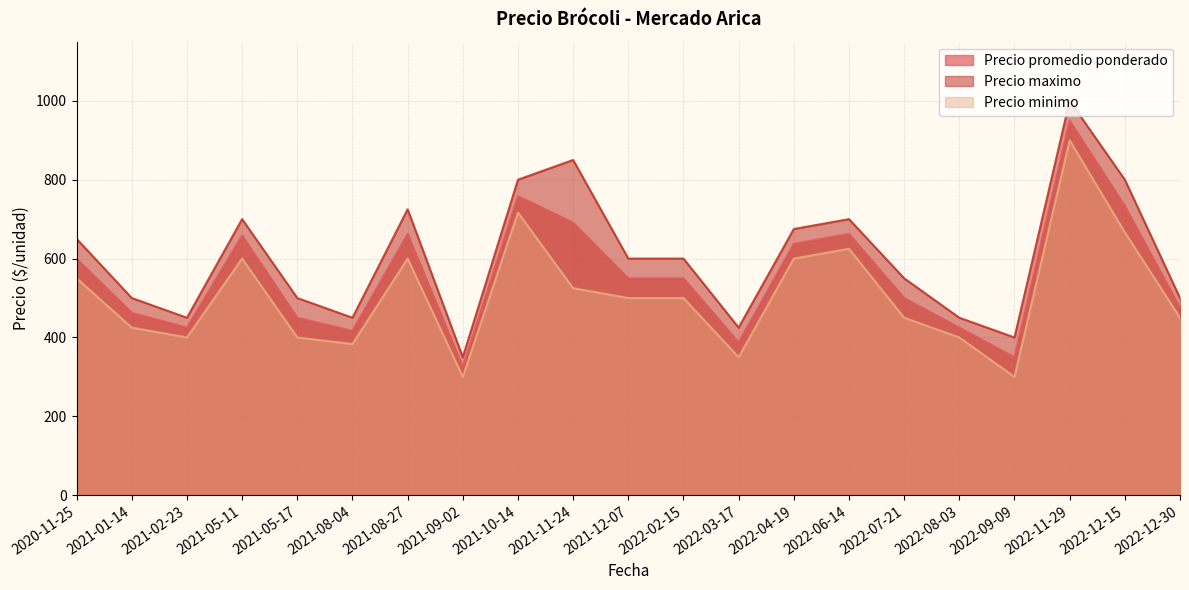

Which series has the largest range (max minus min)?

Precio maximo